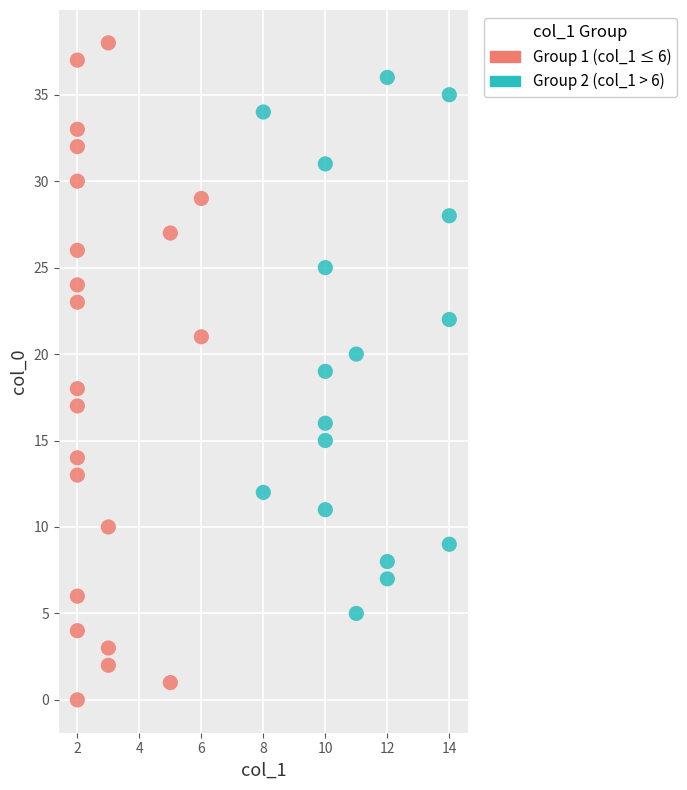

Which series contains the highest Y value?

Group 1 (col_1 ≤ 6)